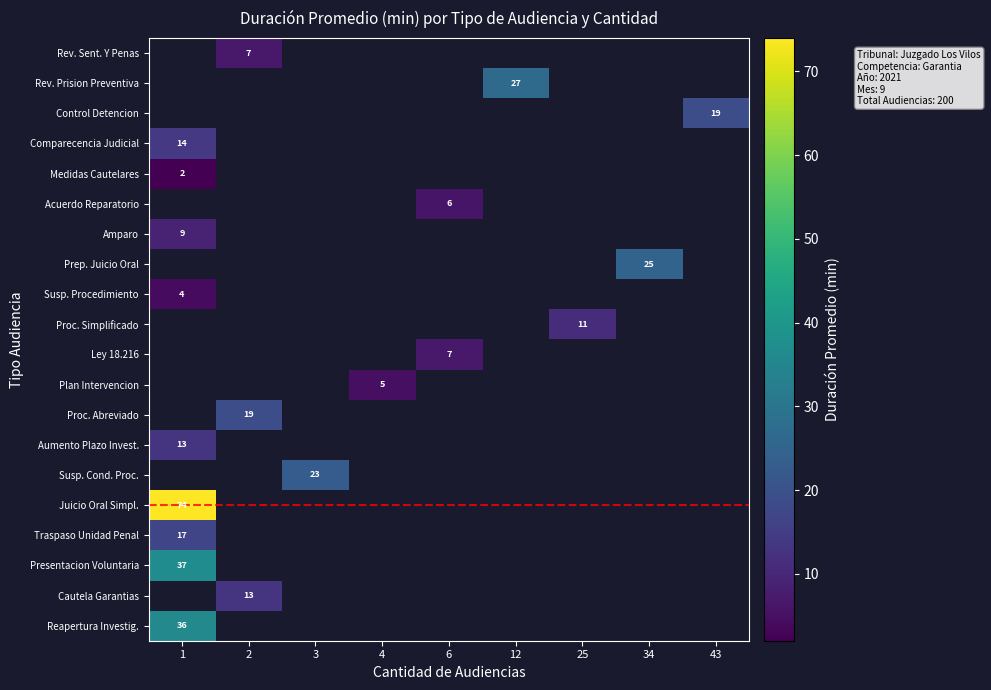

Which has a higher value, 25 or 12?

12